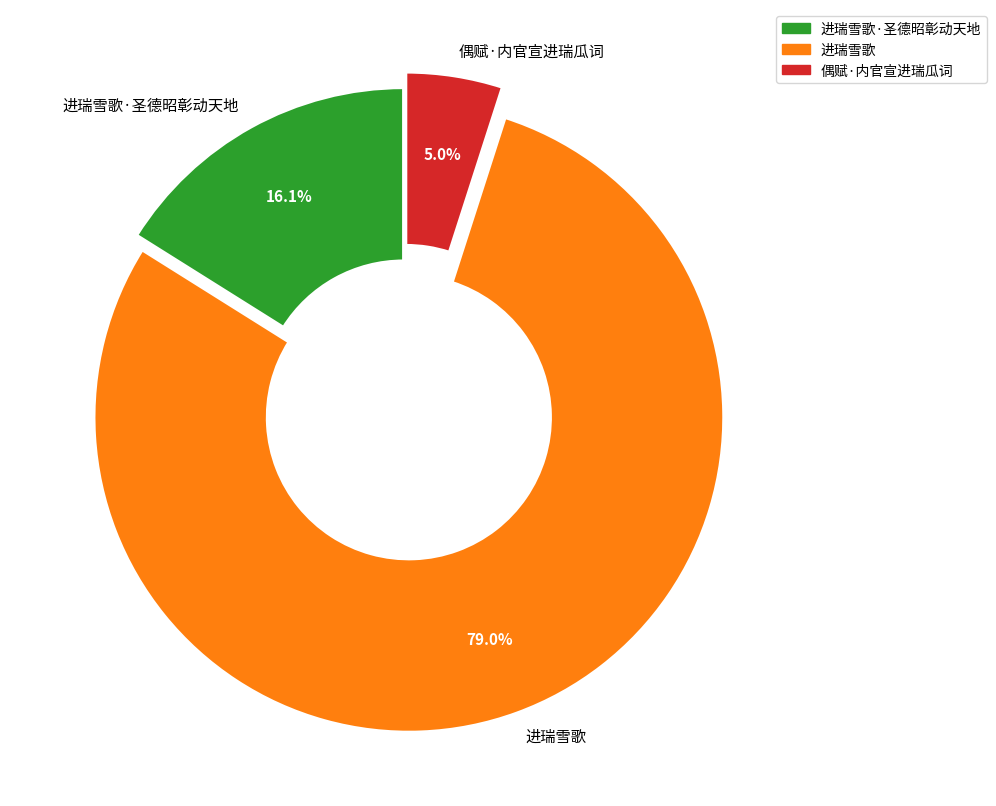

Which category has the biggest portion of the pie?

进瑞雪歌